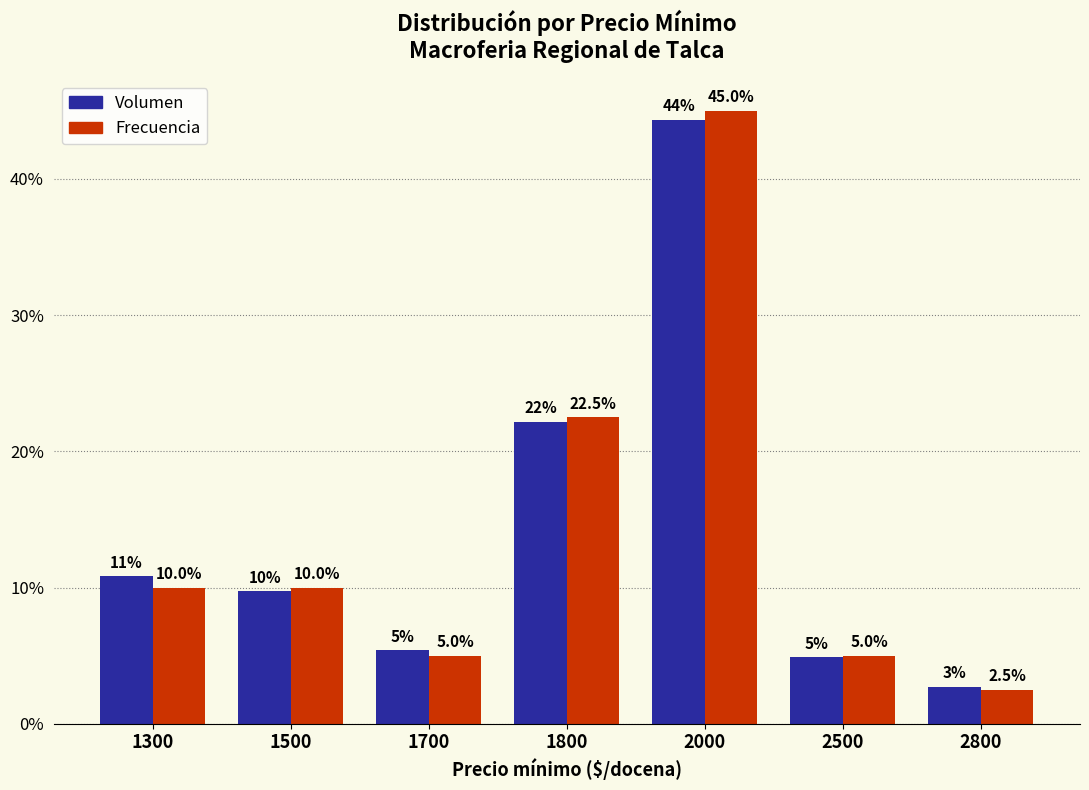

What value does the Frecuencia series have at 1800?

22.5